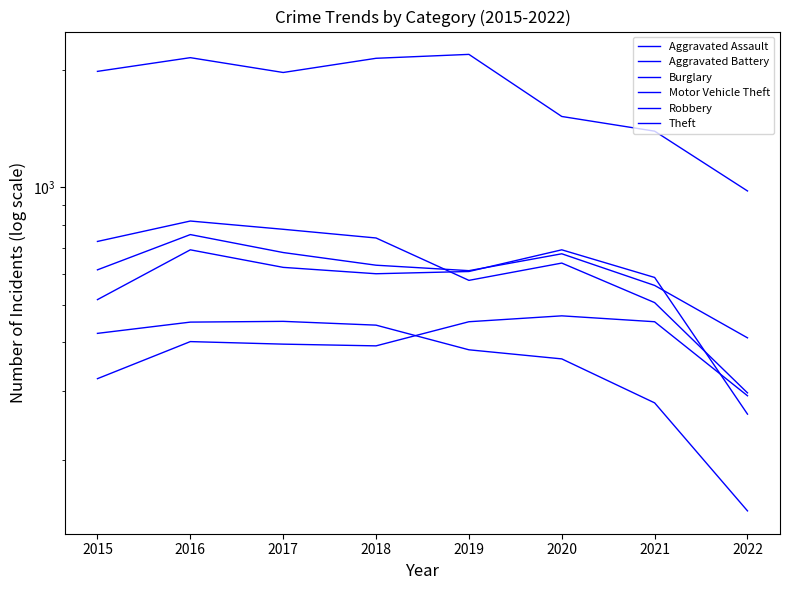

What are all the series names shown in the legend?

Aggravated Assault, Aggravated Battery, Burglary, Motor Vehicle Theft, Robbery, Theft